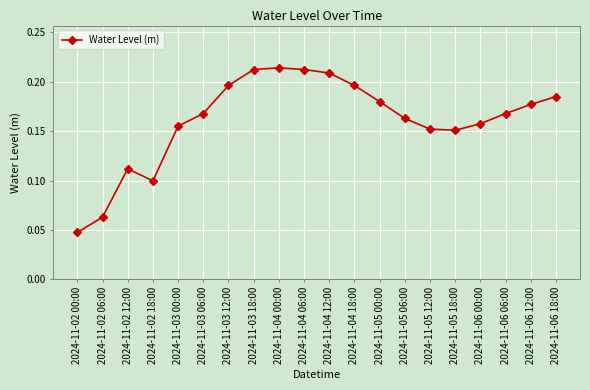

How many lines are shown in the chart?

1